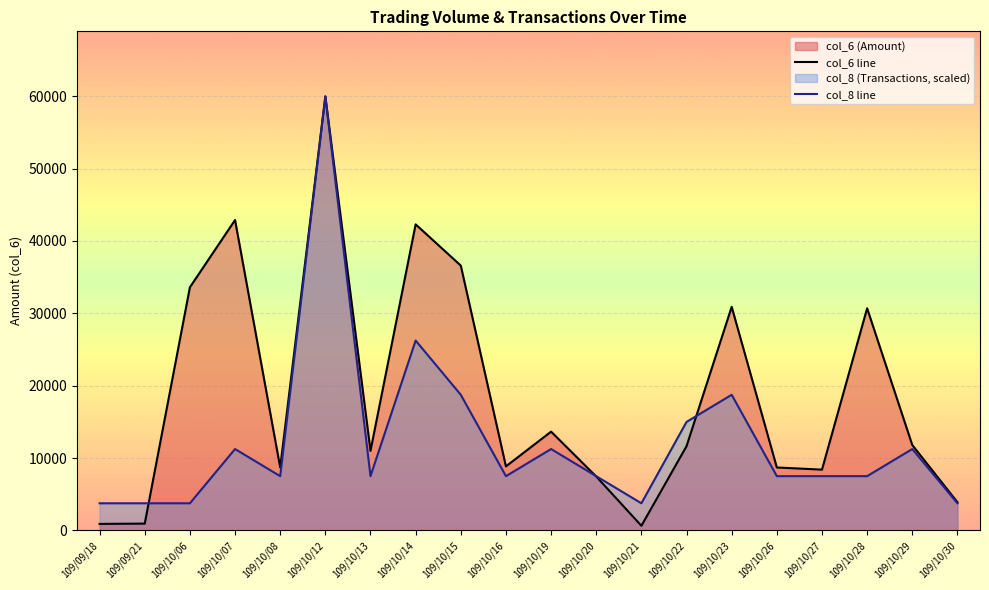

Rank the series by their average value, from highest to lowest.

col_6 line, col_8 line